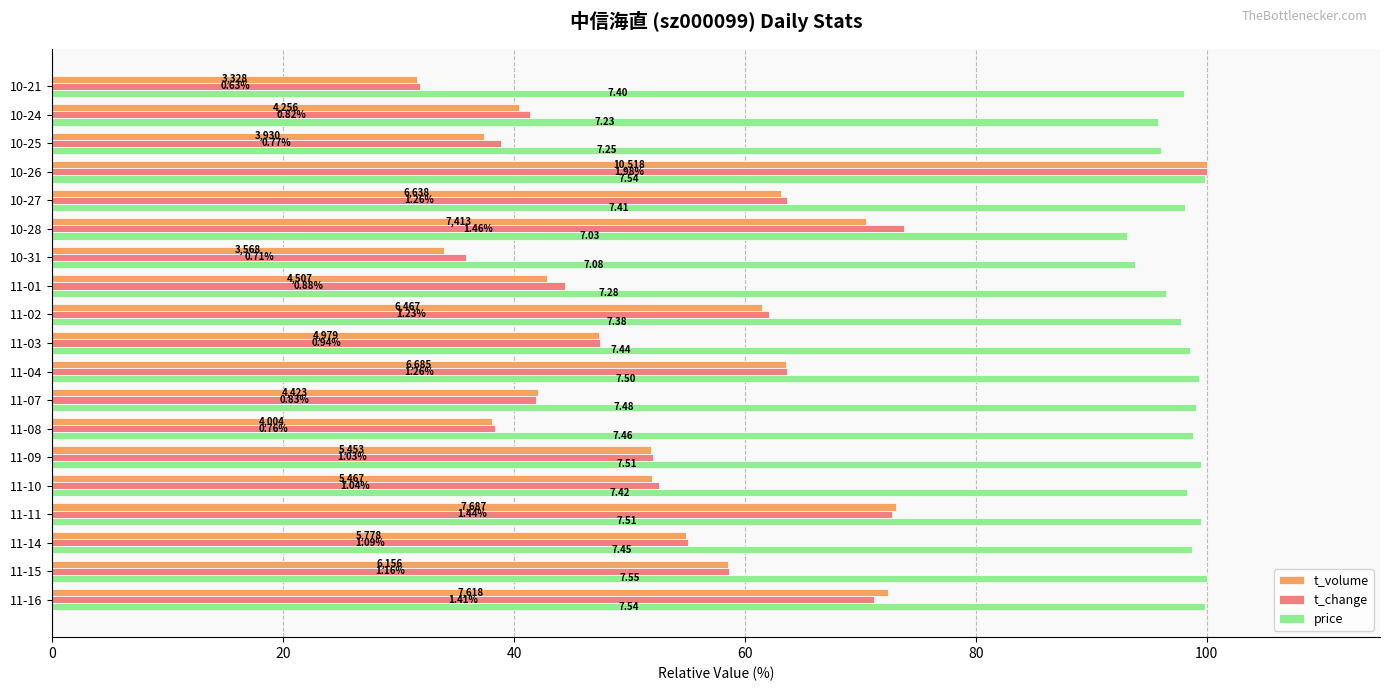

What are all the series names shown in the legend?

t_volume, t_change, price